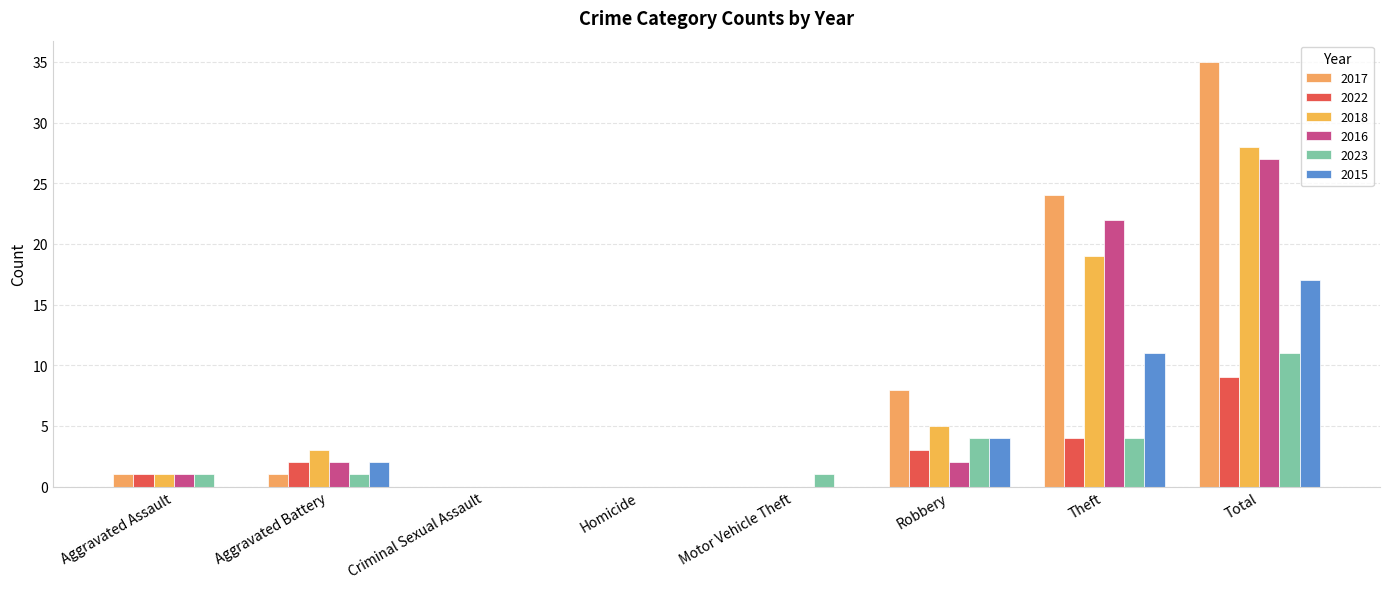

At which label does 2016 first exceed 2?

Theft